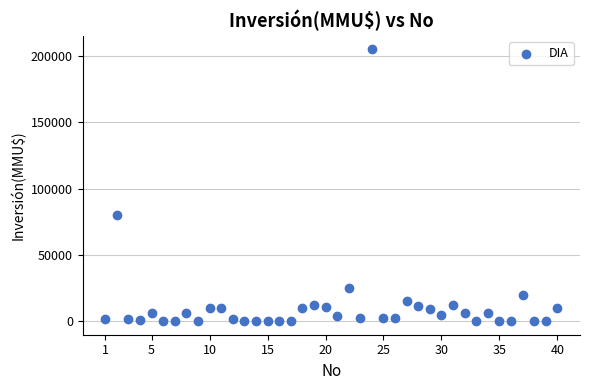

What is the range of Y values (max minus min)?

204963